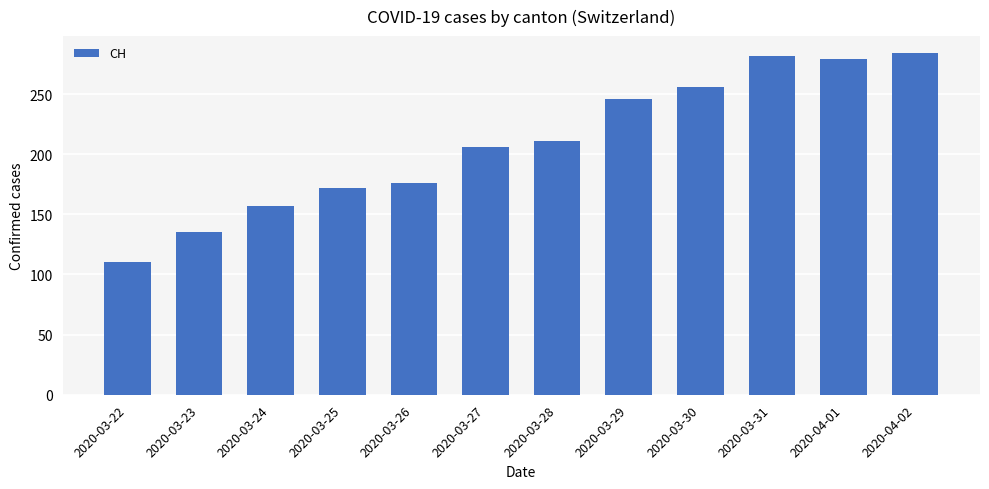

What is the average value?

210